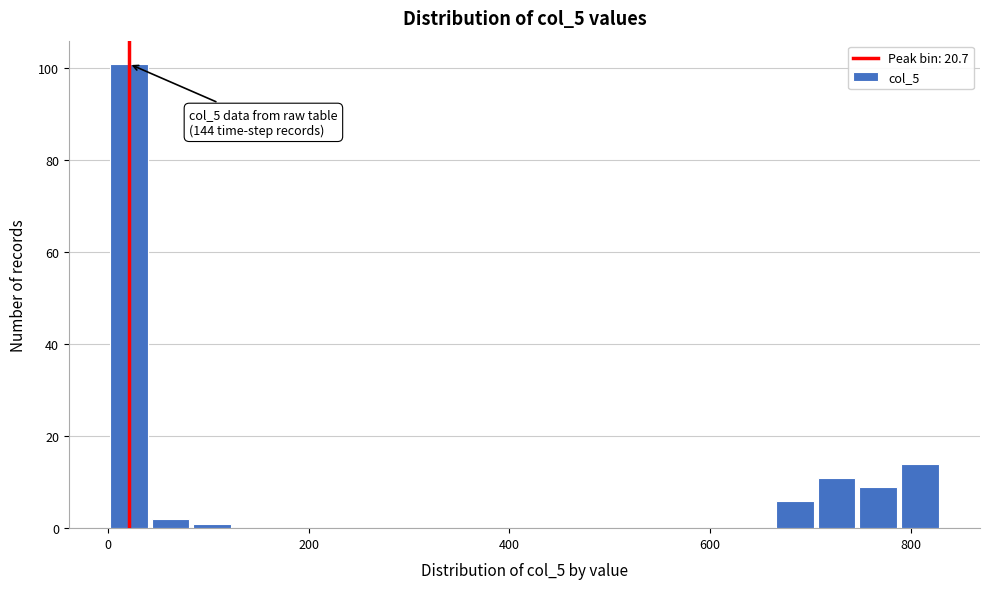

Read against the x-axis, roughly where is the centre of the tallest bar?

20